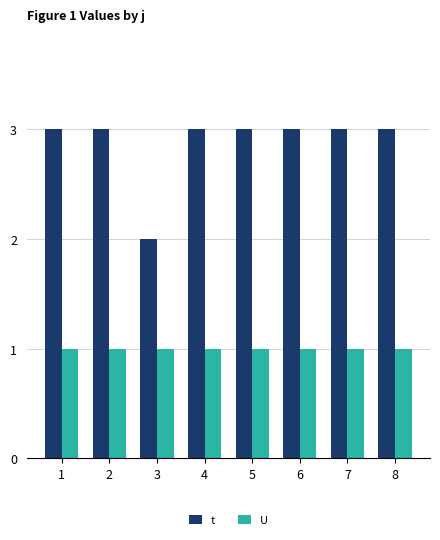

Which series has the largest total across all categories?

t